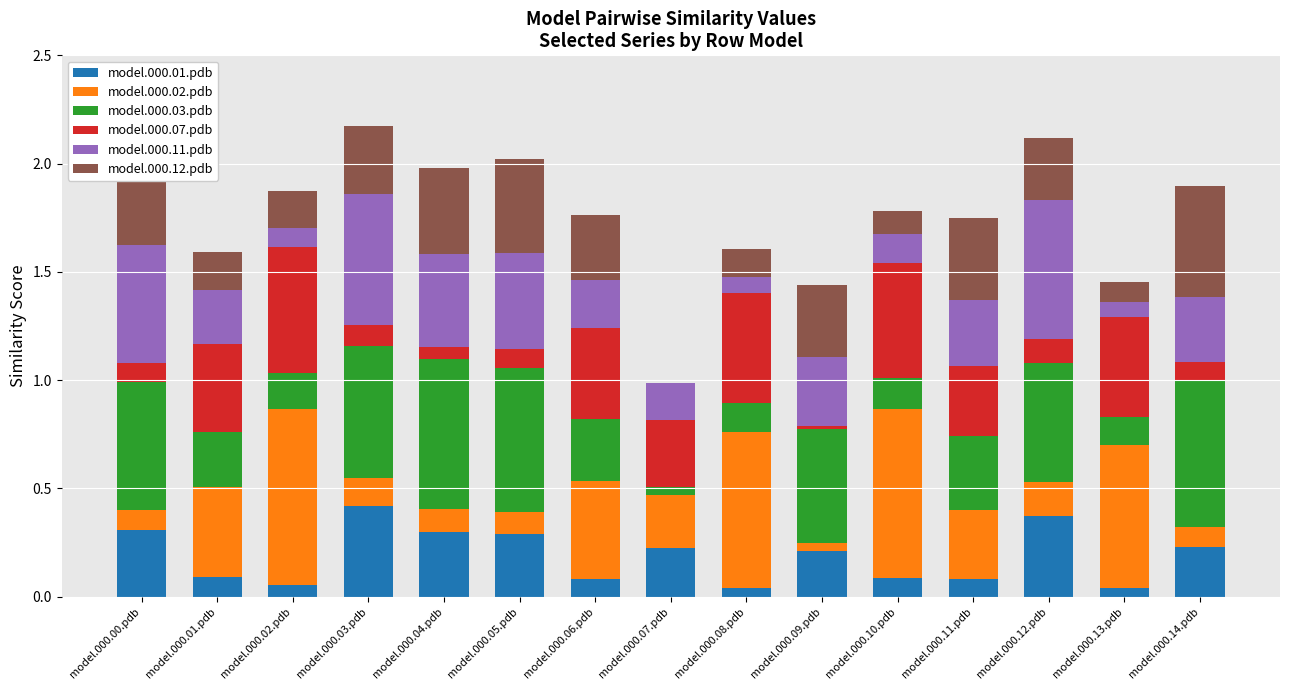

What is the total value across all series at model.000.14.pdb?

1.9